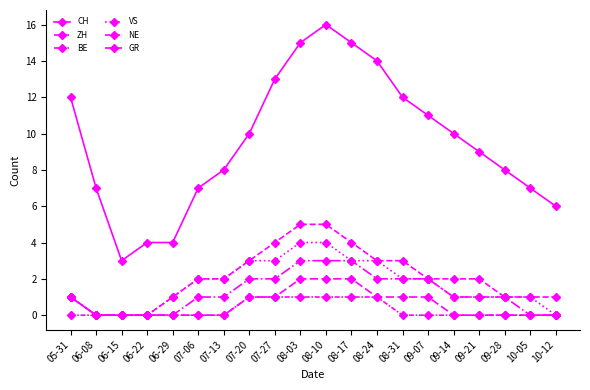

Which series has the largest range (max minus min)?

CH